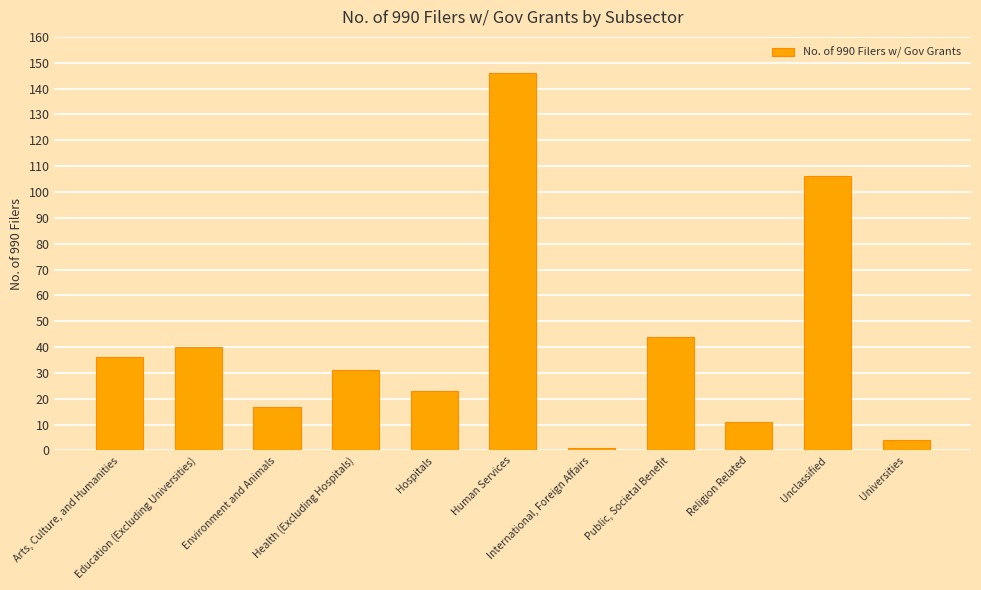

What is the label of the 1st bar from the left?

Arts, Culture, and Humanities